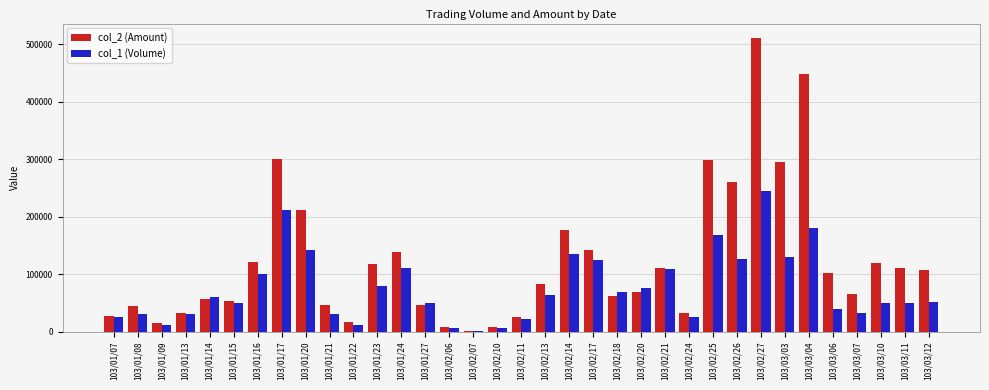

Which series has the widest spread of values?

col_2 (Amount)